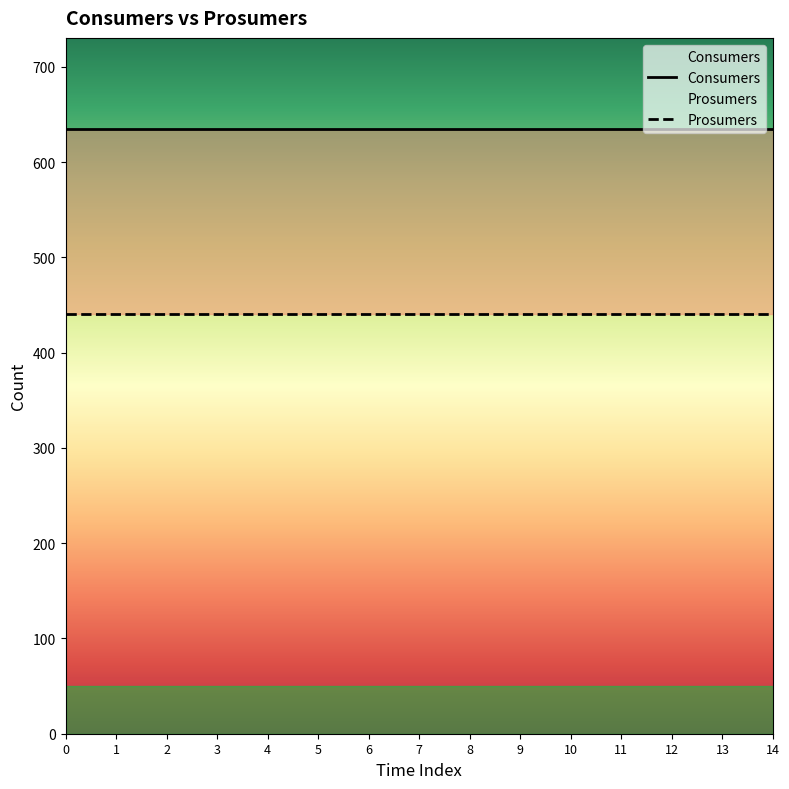

What is the minimum value for Prosumers?

440